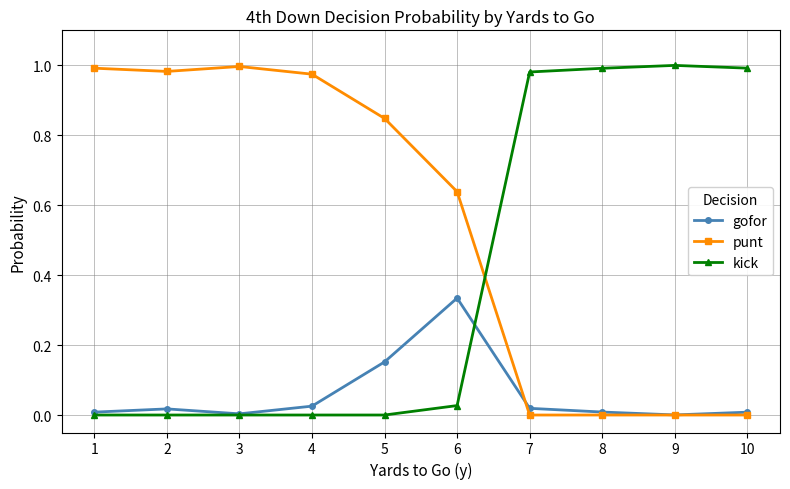

After their last crossing, which series has the higher values: kick or gofor?

kick